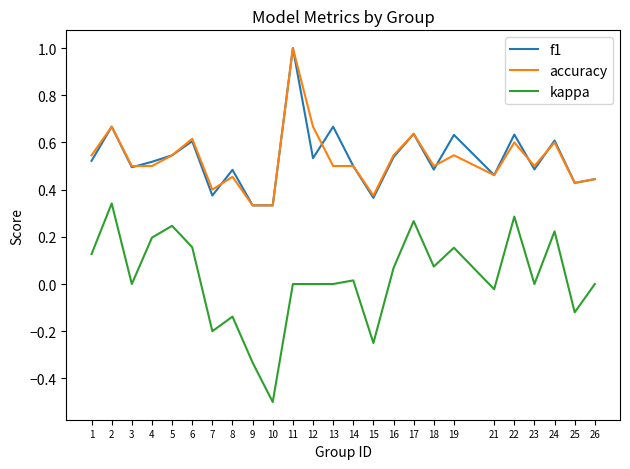

Where is the first local minimum for kappa?

3